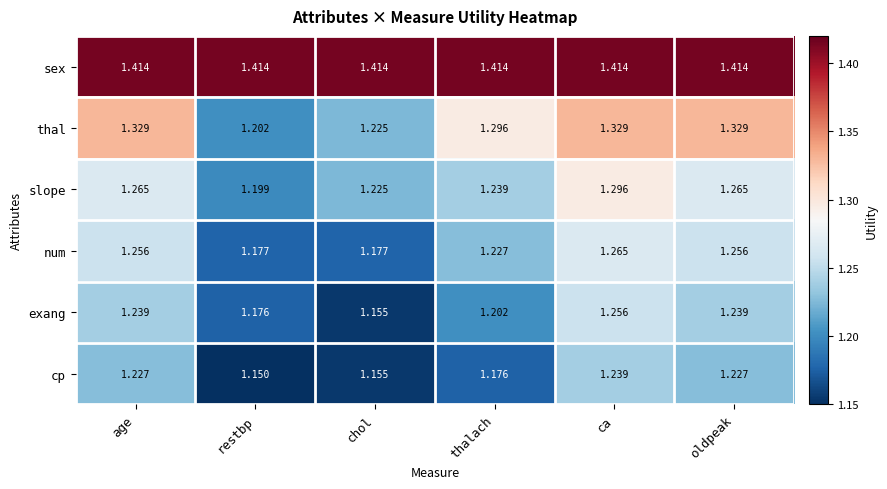

Which series changed the most between ca and oldpeak?

slope